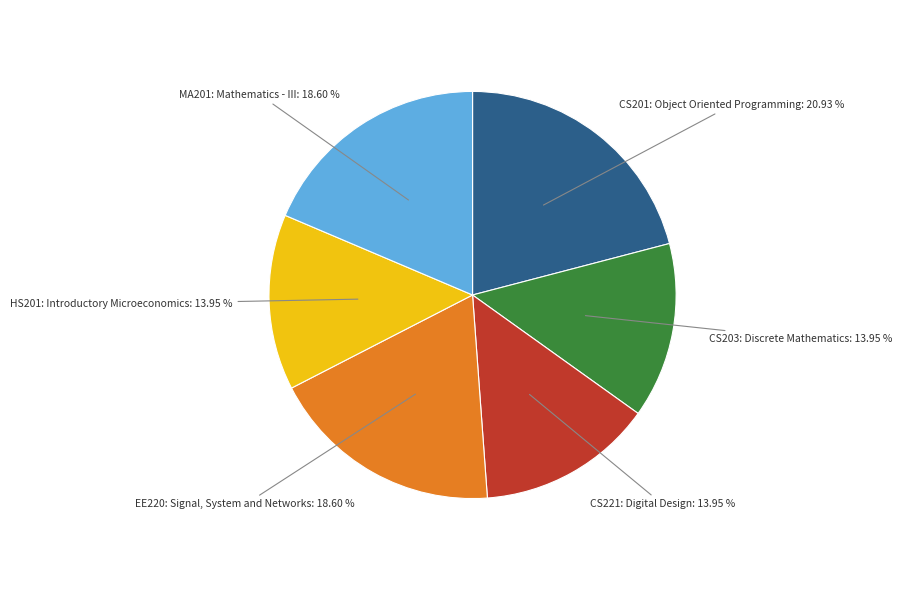

Is it true that CS221: Digital Design is 1% of the pie?

False